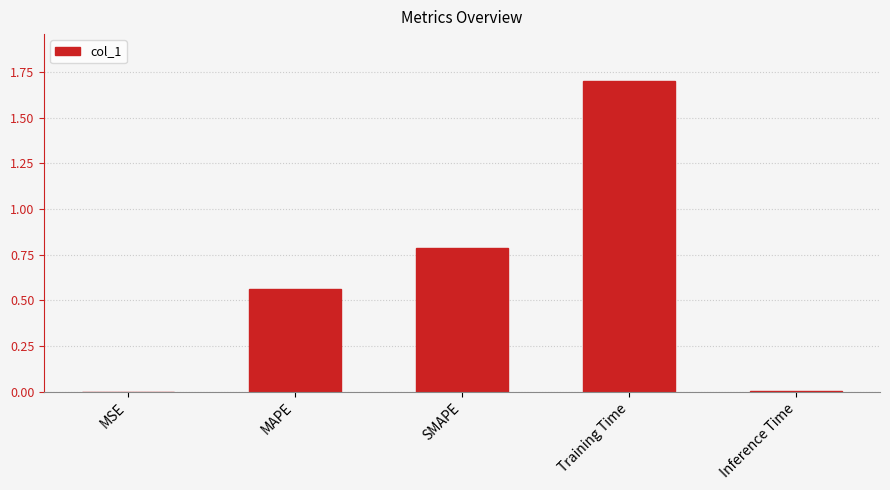

What is the sum of all values?

3.1